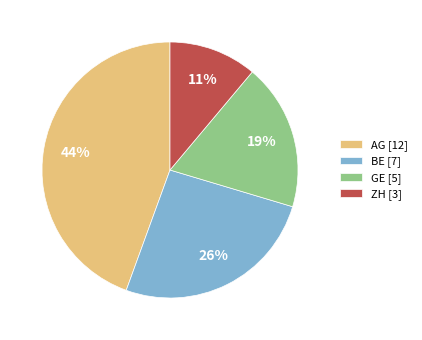

The AG slice represents 44% of the pie. True or false?

True